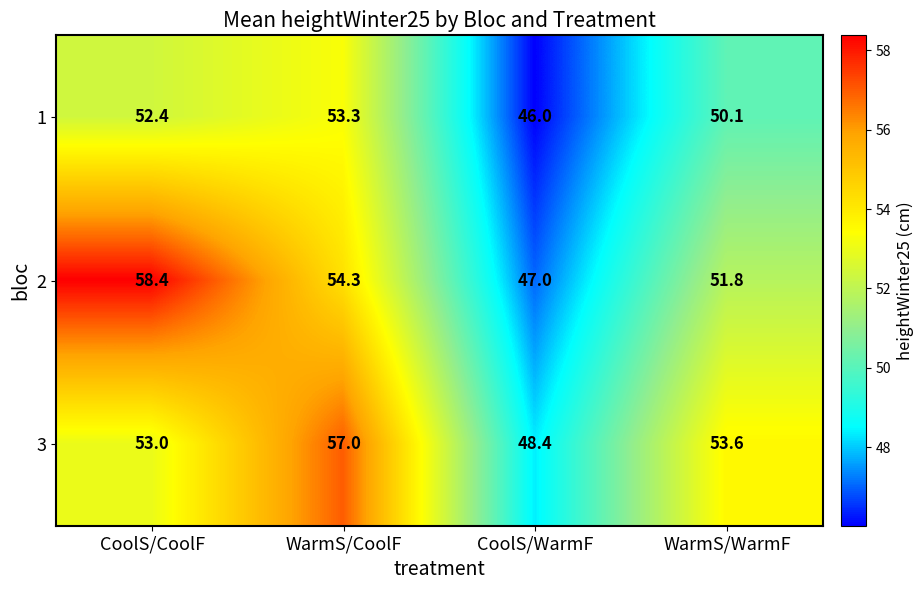

At CoolS/CoolF, list the series in order from smallest to largest.

1, 3, 2